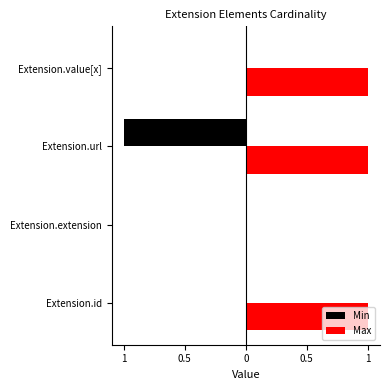

What are all the series names shown in the legend?

Min, Max